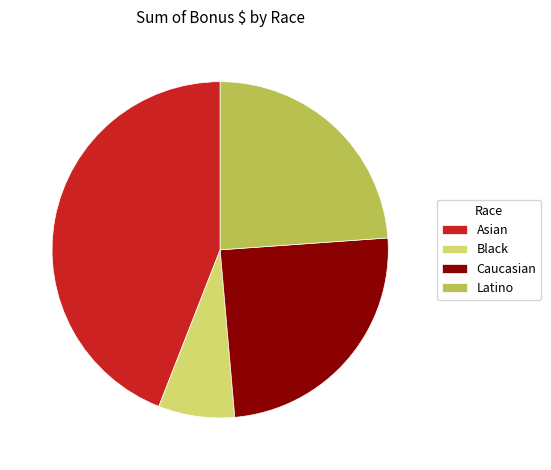

What is the smallest slice in the pie chart?

Black